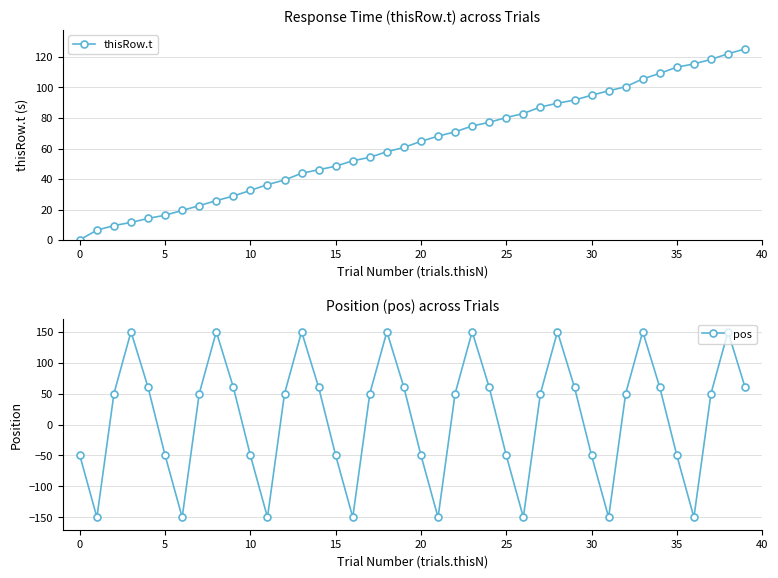

Reading right to left, what are all the values shown in this chart?

thisRow.t: 125.3	122.0	118.4	115.4	113.3	109.2	105.6	100.5	97.8	94.9	91.7	89.7	87.2	82.9	80.3	77.2	74.7	70.9	68.1	64.7	60.7	57.9	54.2	52.0	48.4	46.1	43.8	39.4	36.4	32.6	28.9	25.9	22.6	19.4	16.3	14.2	11.6	9.5	6.5	0.2
pos: 60.0	150.0	50.0	-150.0	-50.0	60.0	150.0	50.0	-150.0	-50.0	60.0	150.0	50.0	-150.0	-50.0	60.0	150.0	50.0	-150.0	-50.0	60.0	150.0	50.0	-150.0	-50.0	60.0	150.0	50.0	-150.0	-50.0	60.0	150.0	50.0	-150.0	-50.0	60.0	150.0	50.0	-150.0	-50.0